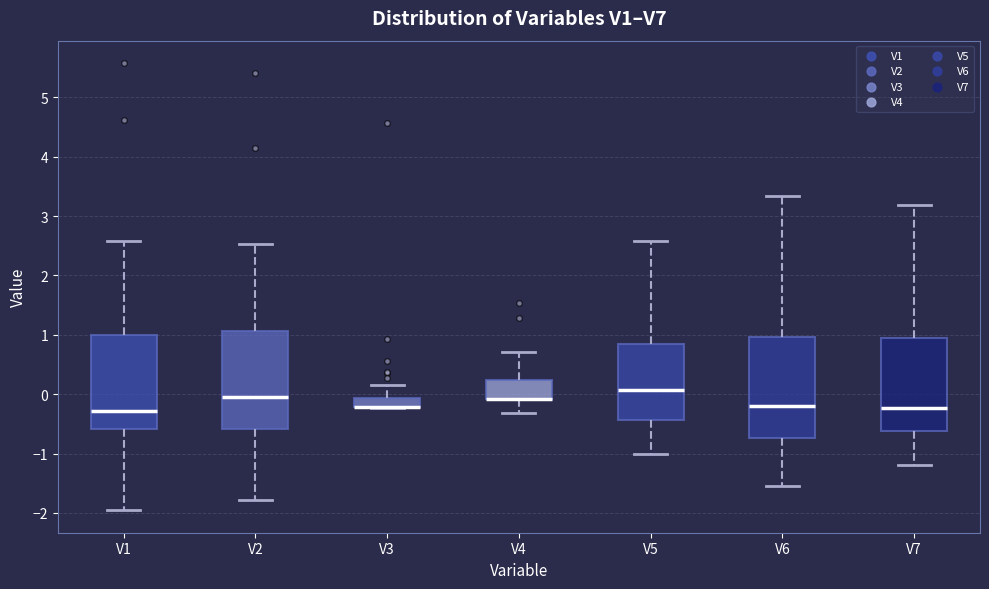

Reading left to right, read every box against the y-axis: the position of its median line, the range the box covers, and the ends of its whiskers. The values are not printed on the chart, so give them approximately, as read against the axis.

V1: median -0.3, box -0.6 to 1.0, whiskers -2.0 to 2.6
V2: median 0.0, box -0.6 to 1.1, whiskers -1.8 to 2.5
V3: median -0.2 (drawn on the box's lower edge), box -0.2 to -0.1, whiskers -0.2 to 0.2
V4: median -0.1 (drawn on the box's lower edge), box -0.1 to 0.2, whiskers -0.3 to 0.7
V5: median 0.1, box -0.4 to 0.8, whiskers -1.0 to 2.6
V6: median -0.2, box -0.7 to 1.0, whiskers -1.5 to 3.3
V7: median -0.2, box -0.6 to 0.9, whiskers -1.2 to 3.2